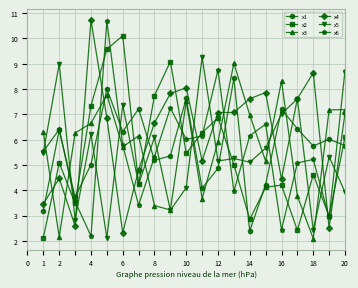

What is the smallest value displayed?

2.1